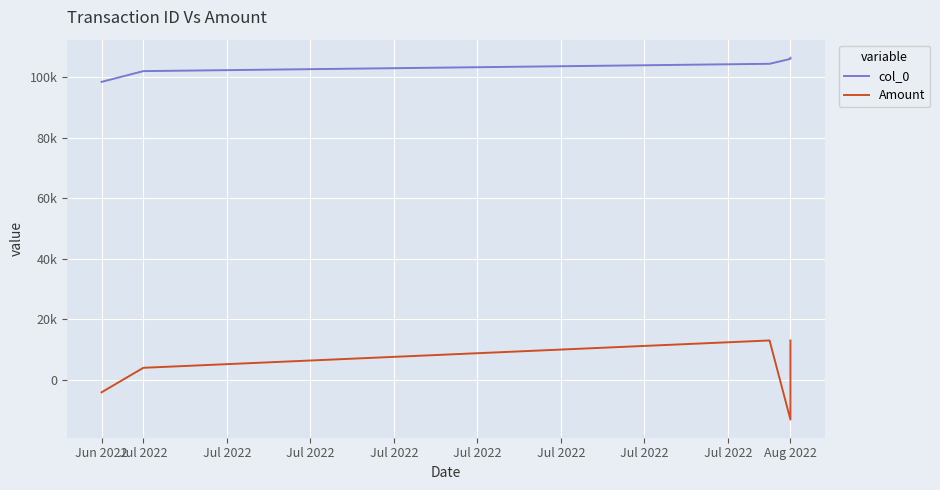

Reading left to right, transcribe all the data shown in this chart.

col_0: 98464.0	102018.0	104435.0	106065.0	106429.0
Amount: -4042.5	4042.5	13072.5	-13072.5	13072.5